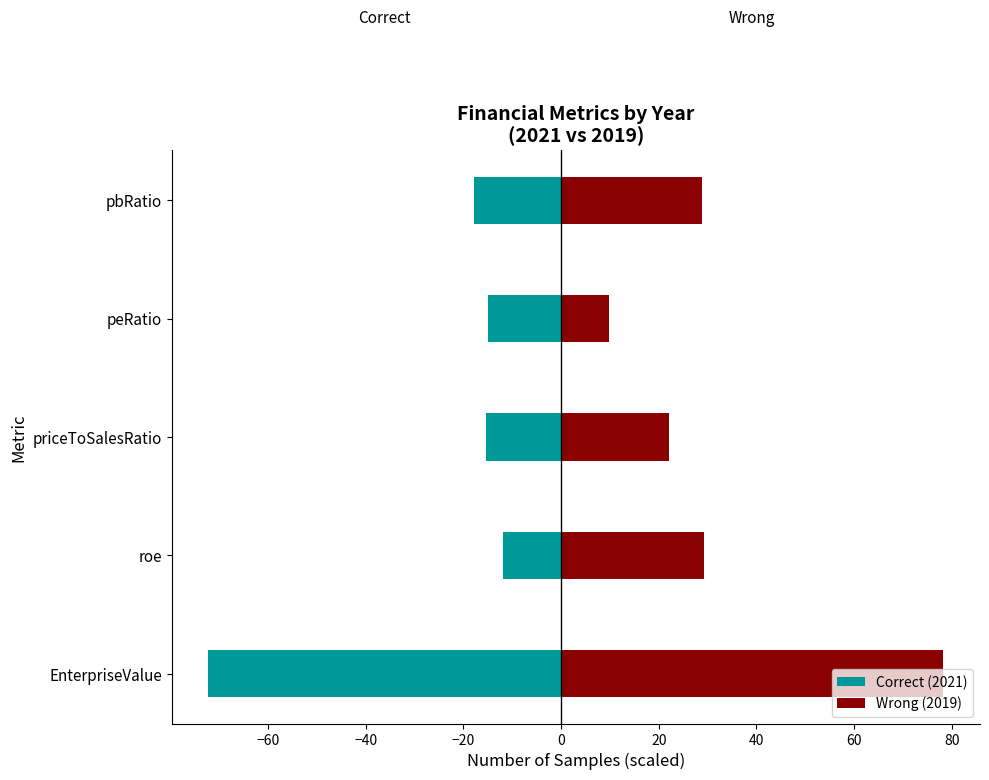

How many bars are there in each group?

2